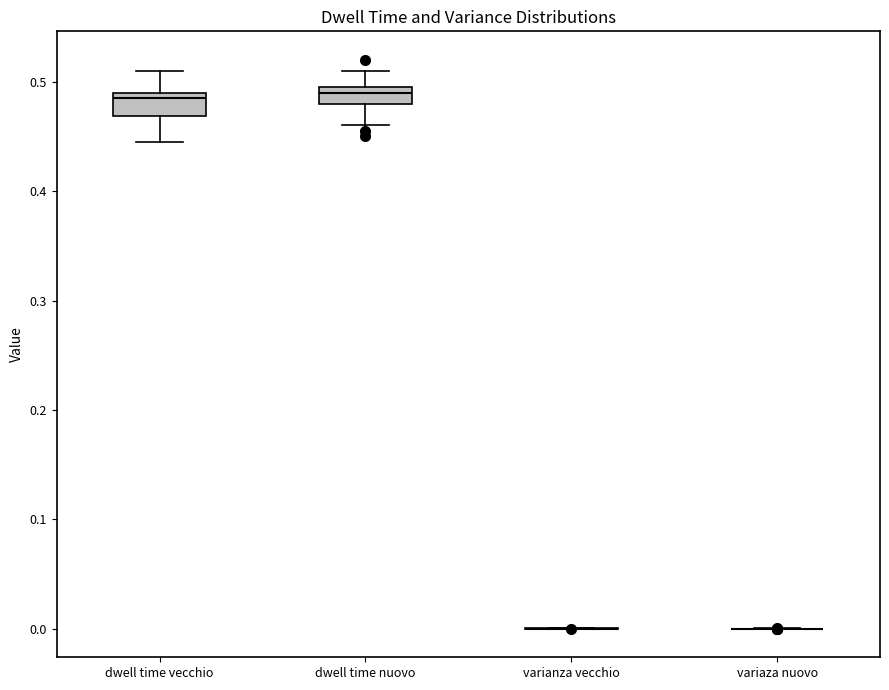

Reading left to right, read every box against the y-axis: the position of its median line, the range the box covers, and the ends of its whiskers. The values are not printed on the chart, so give them approximately, as read against the axis.

dwell time vecchio: median 0.49 (just below the box's upper edge), box 0.47 to 0.49, whiskers 0.45 to 0.51
dwell time nuovo: median 0.49, box 0.48 to 0.50, whiskers 0.46 to 0.51
varianza vecchio: box collapsed to a line at 0.00, whiskers 0.00 to 0.00
variaza nuovo: box collapsed to a line at 0.00, whiskers 0.00 to 0.00